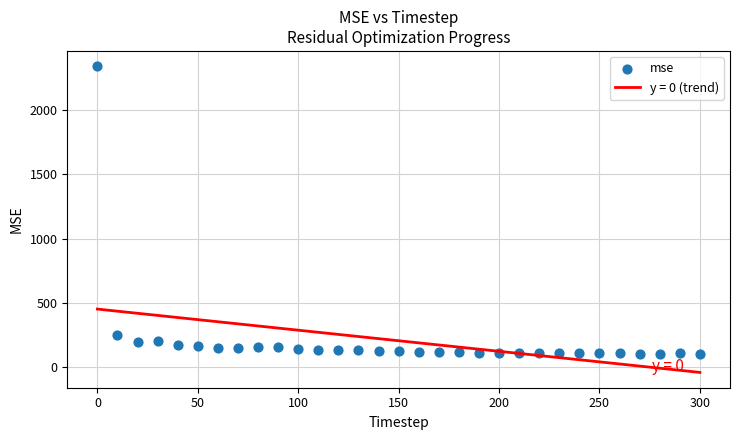

What Y value in the scatter plot is closest to 1223?

249.7